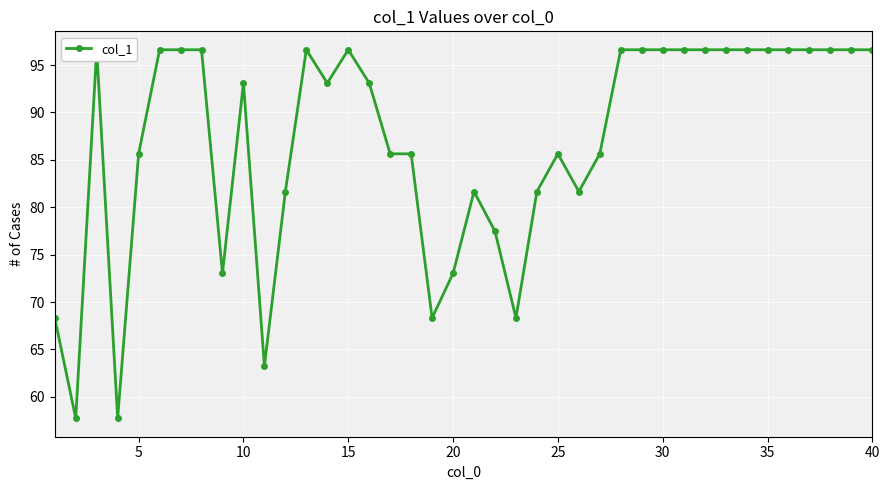

What is the smallest value displayed?

57.7